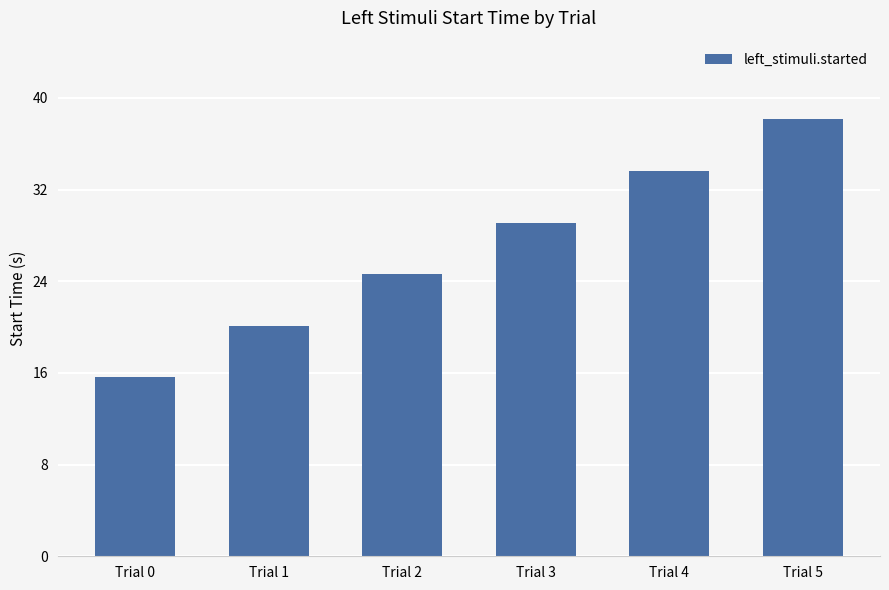

Approximately how many times larger is the value at Trial 4 compared to Trial 5?

0.9